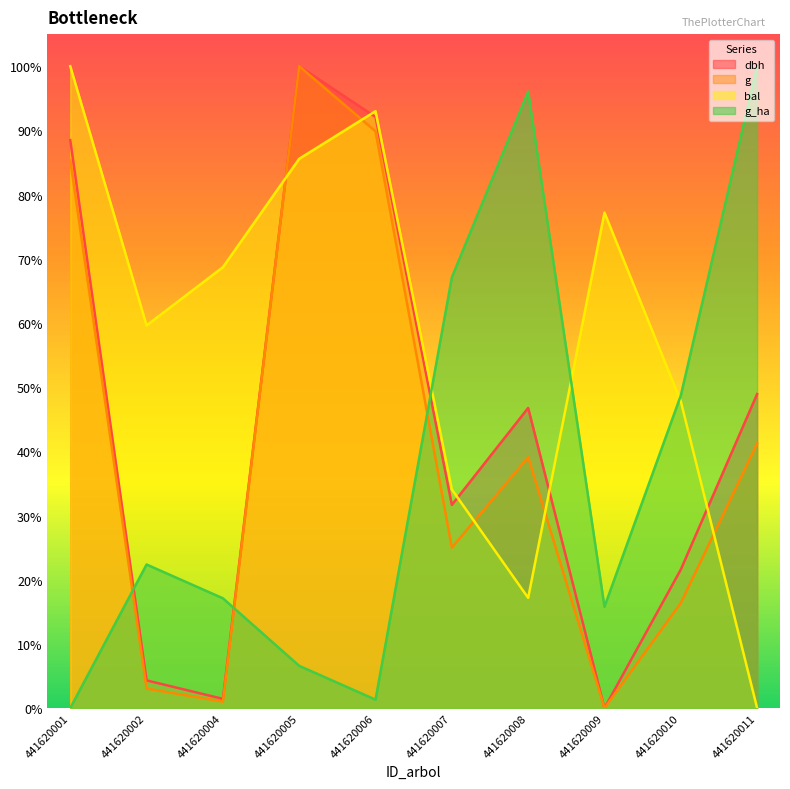

Which category has the highest value in the g series?

441620005